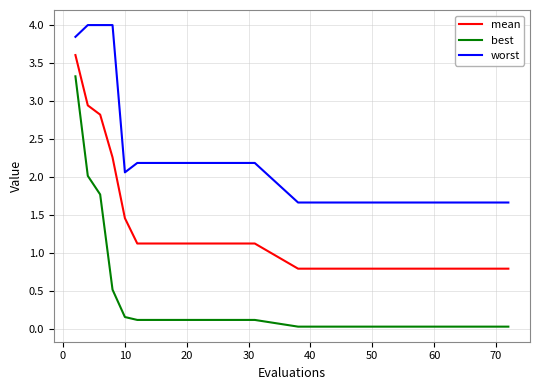

What is the average value of the worst series?

2.5